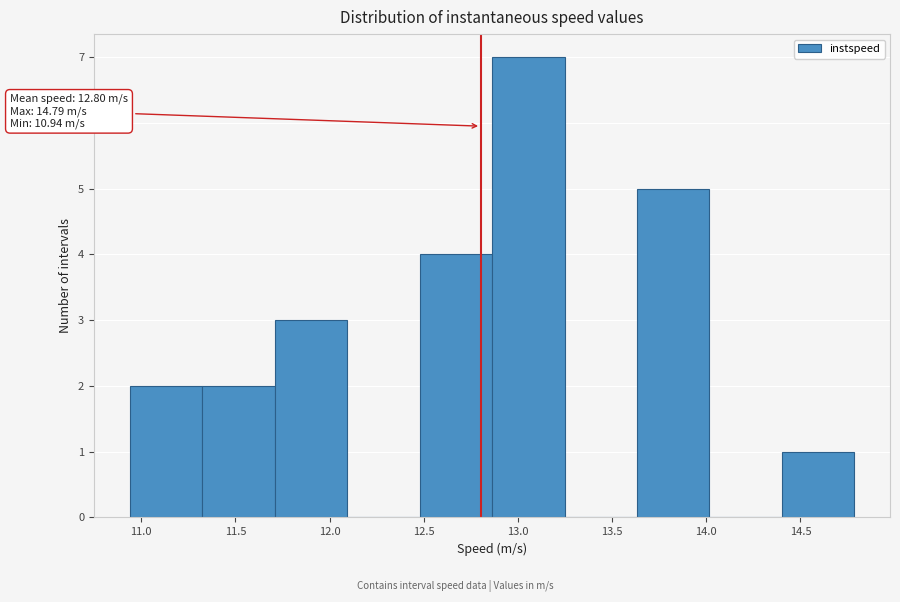

Over which range of the x-axis is the bar tallest?

12.85 to 13.25